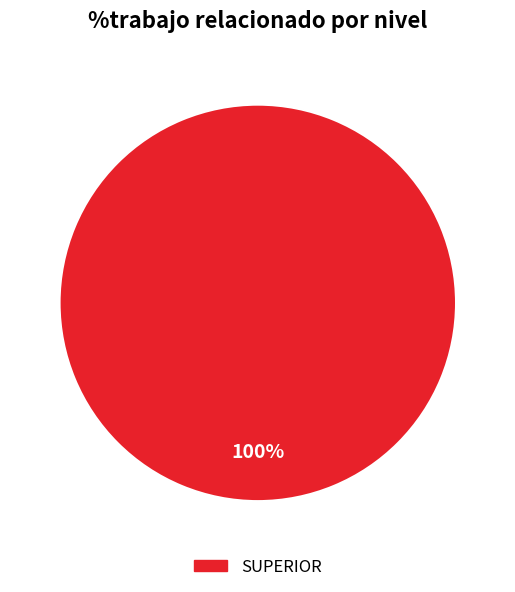

Does any single category account for the majority?

Yes